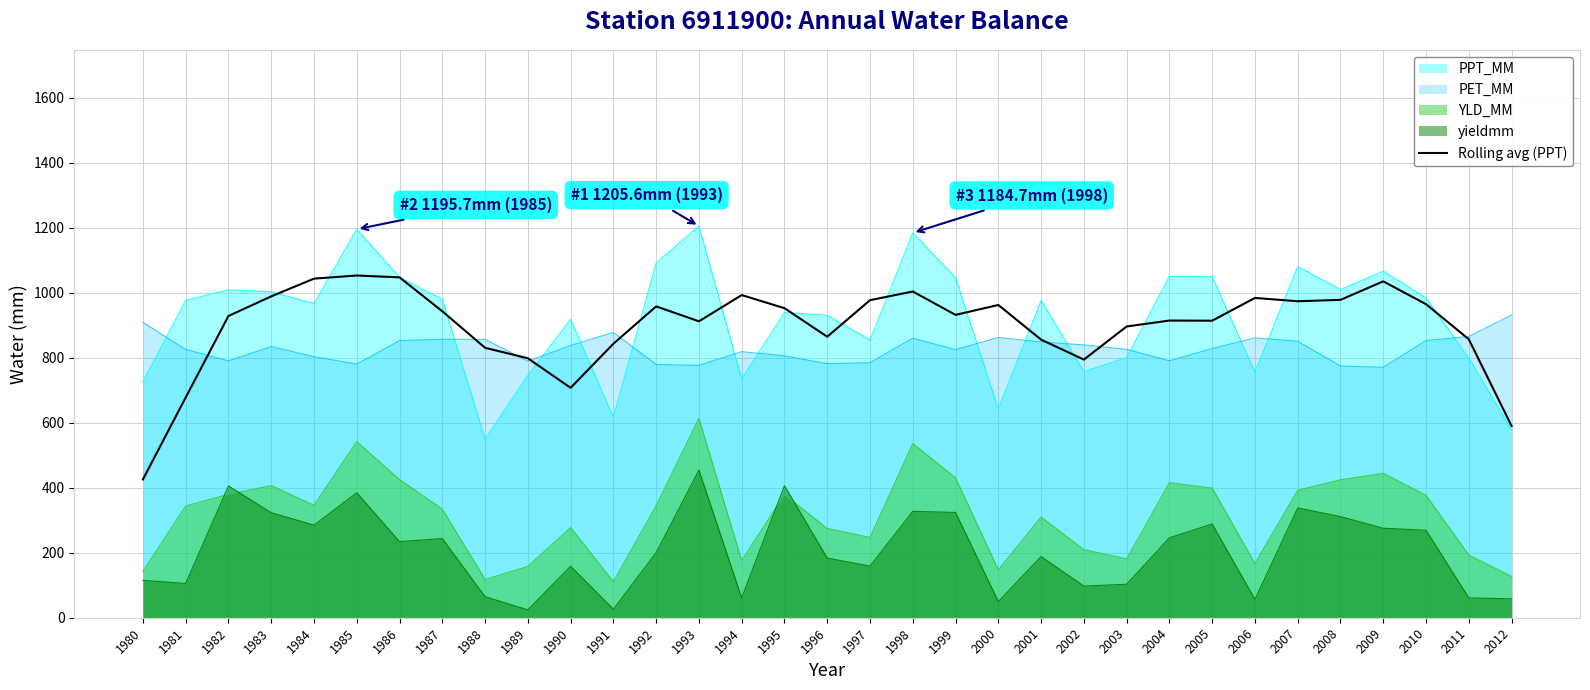

What is the difference between the maximum and minimum values?

627.7